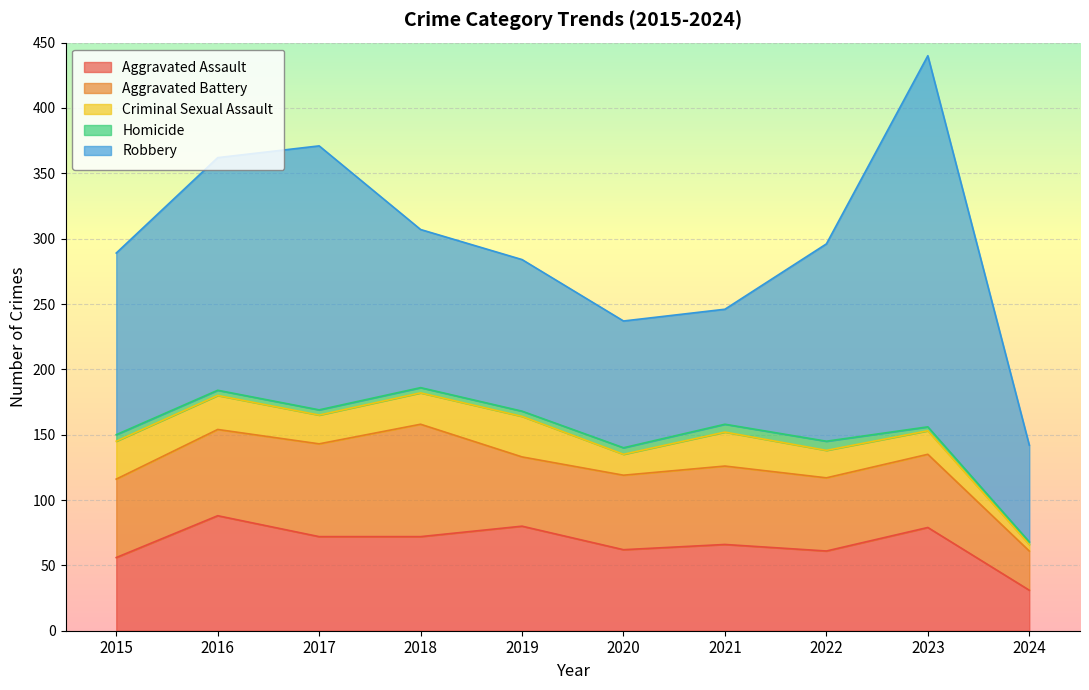

What is the maximum value shown in the chart?

284